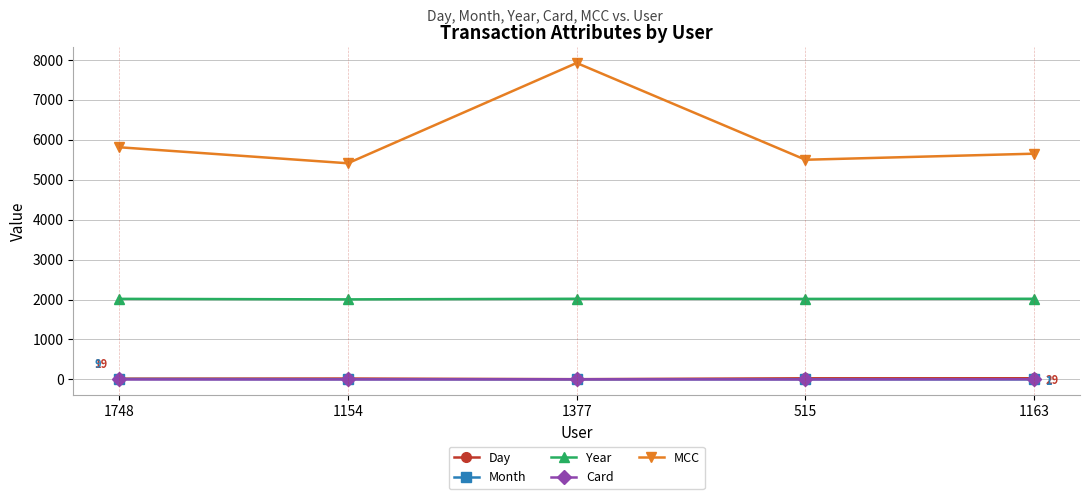

At which category does MCC reach its first local peak?

1377